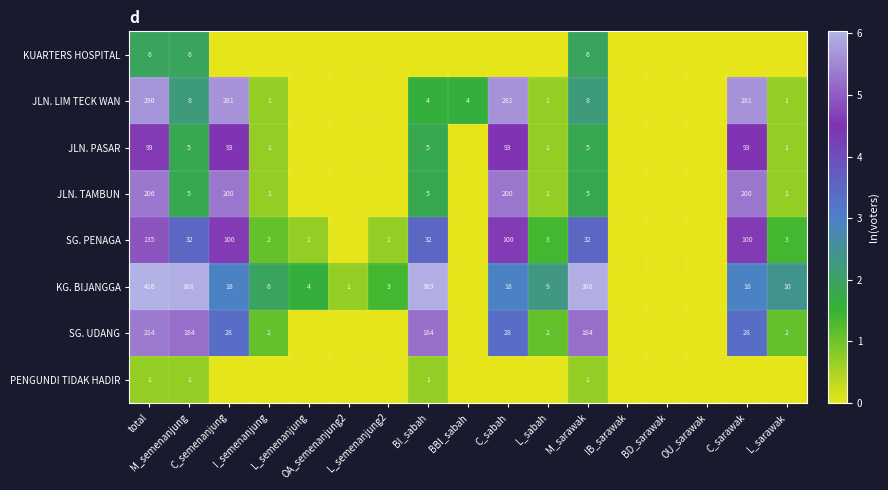

What is the sum of the SG. PENAGA values at IB_sarawak and C_sabah?

4.6